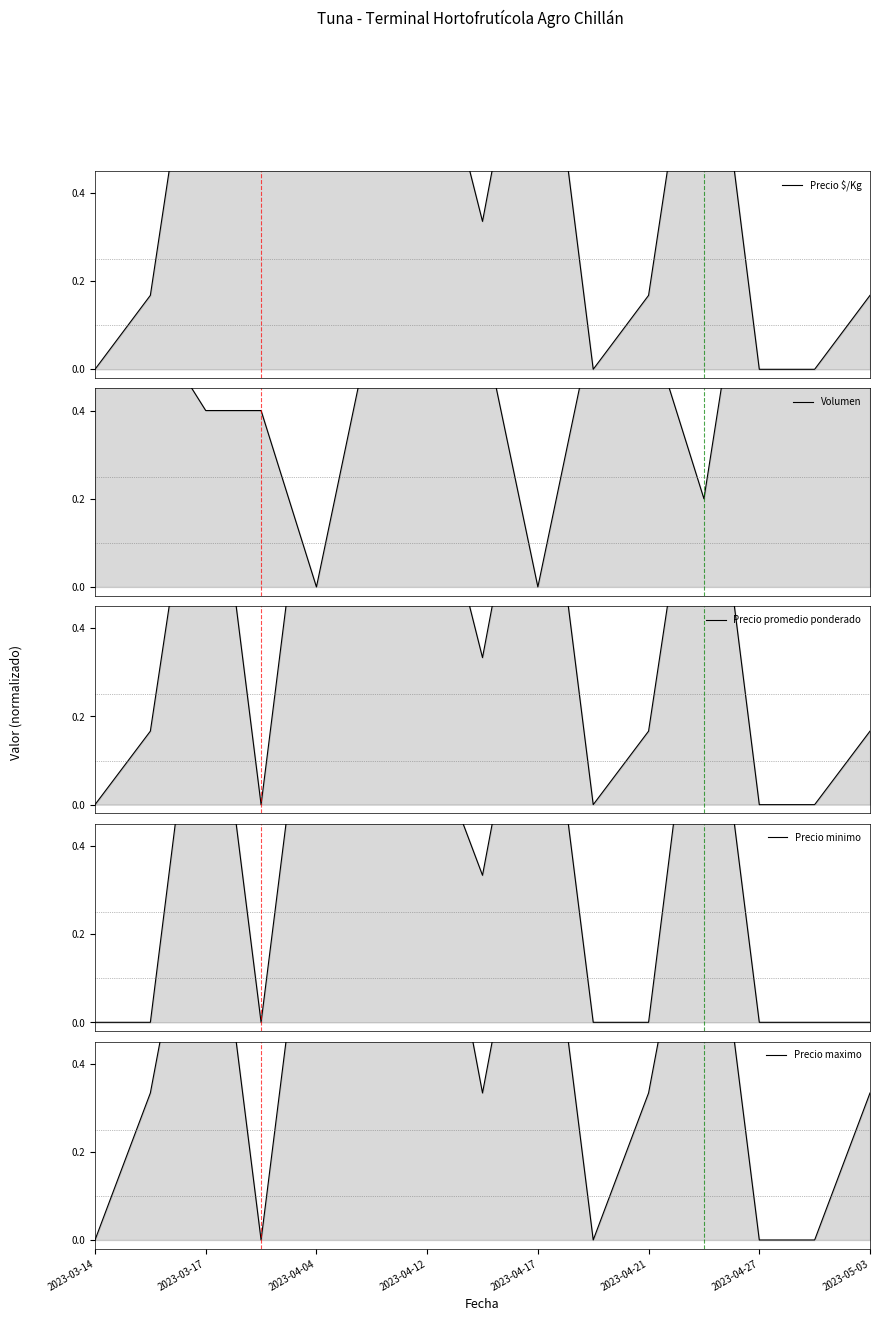

True or false: Volumen has more than 0 interior local peaks.

True